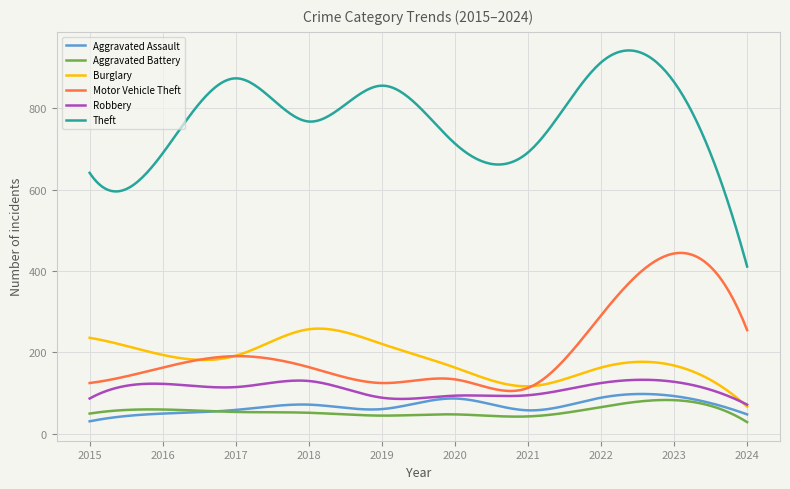

True or false: Motor Vehicle Theft and Theft cross at least once.

False